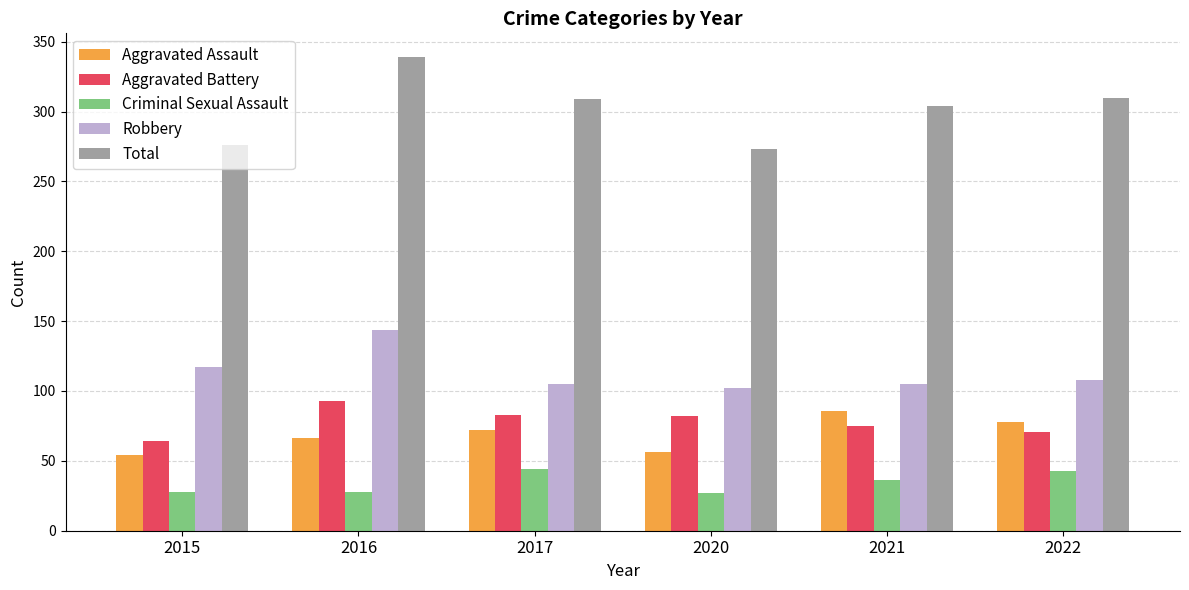

What are all the series names shown in the legend?

Aggravated Assault, Aggravated Battery, Criminal Sexual Assault, Robbery, Total